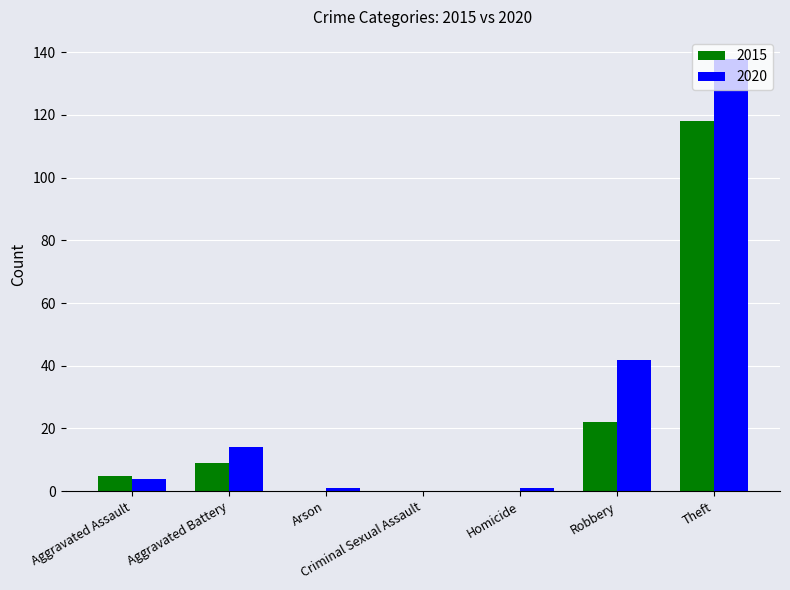

Which series has the largest range (max minus min)?

2020